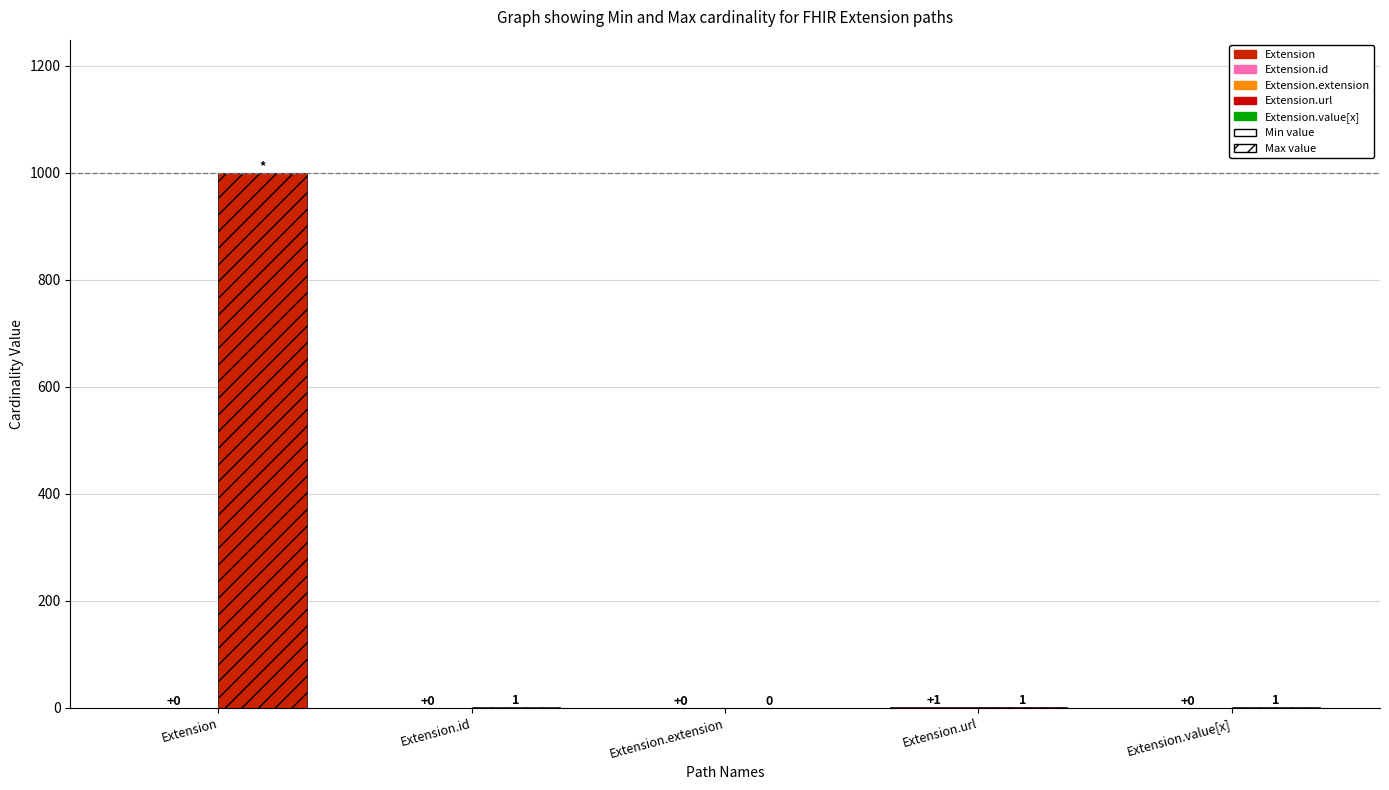

Between Extension.url and Extension.extension, which is larger?

Extension.url